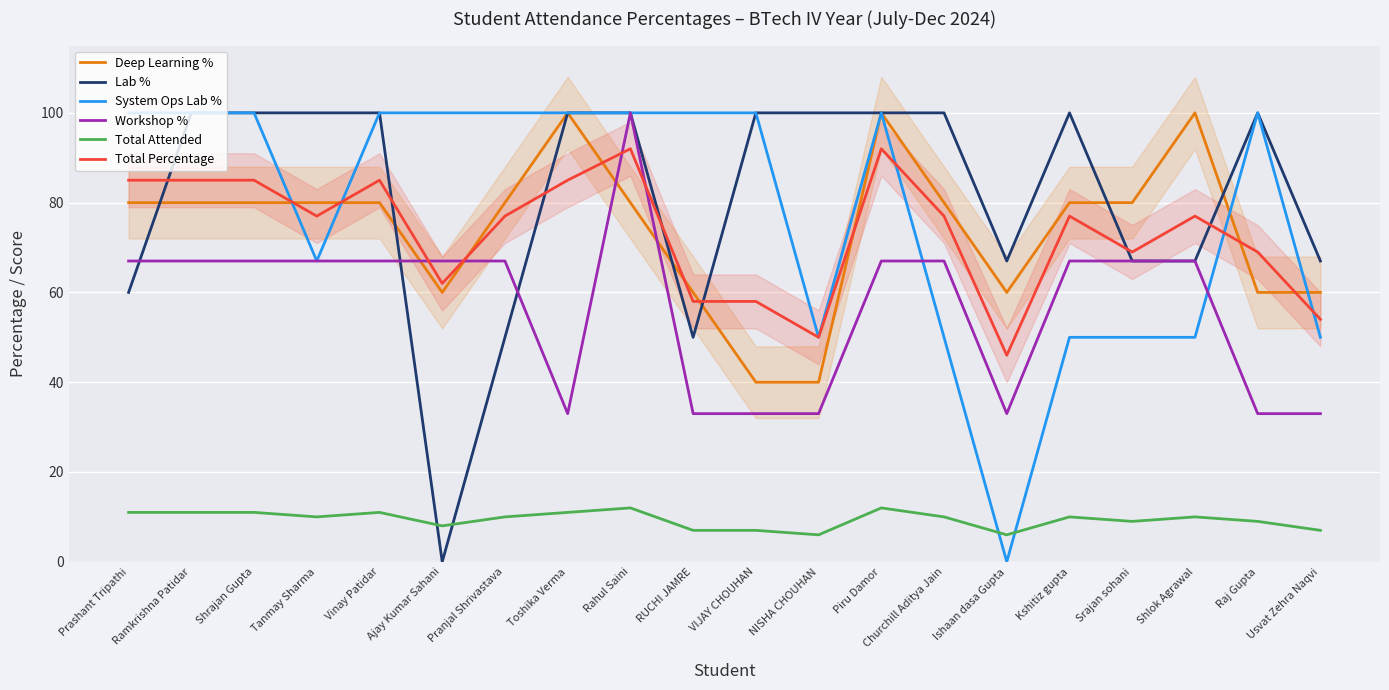

At which category does Total Attended reach its first local peak?

Vinay Patidar